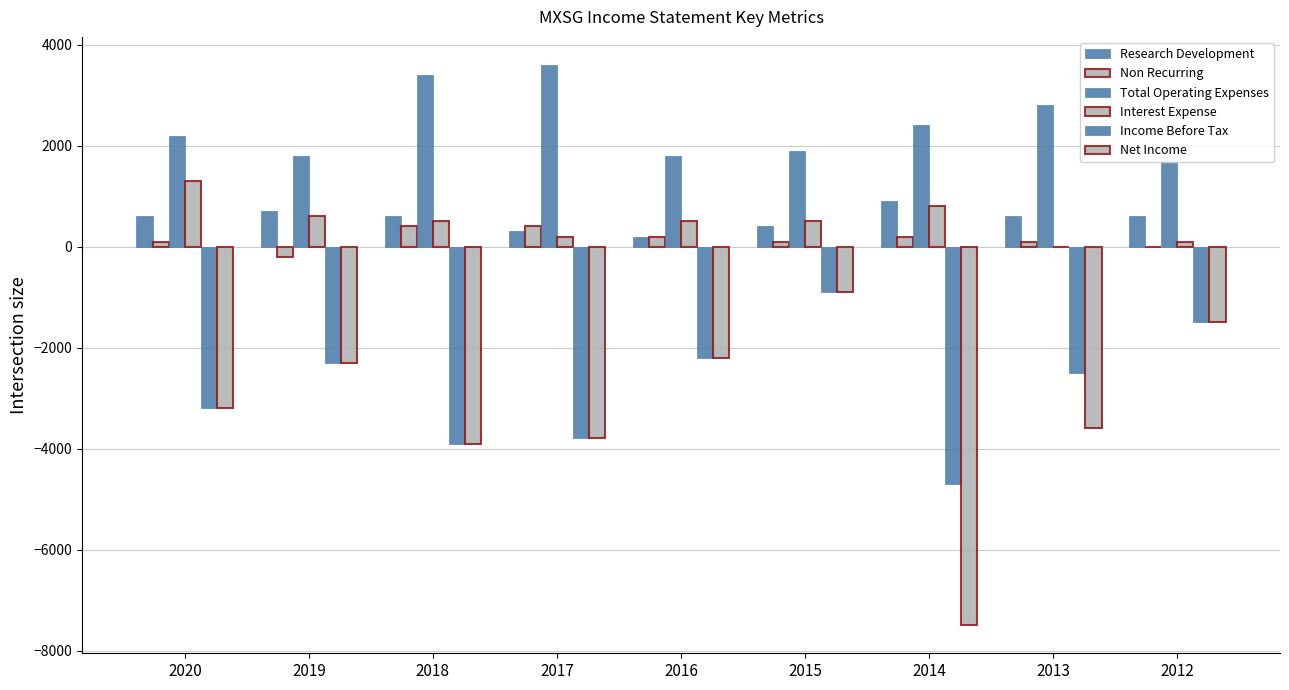

Which category has the lowest value across all series?

2014